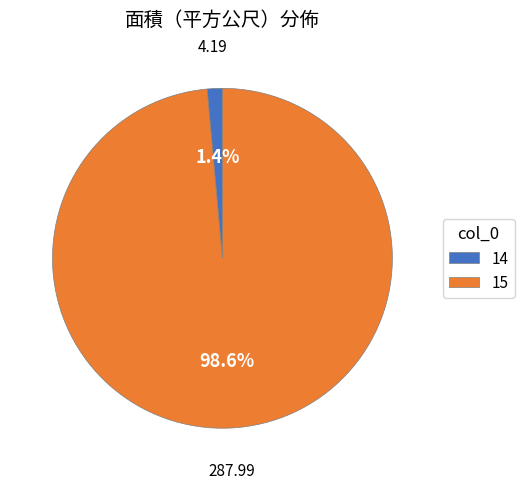

What percentage is NOT represented by 15?

1.4%